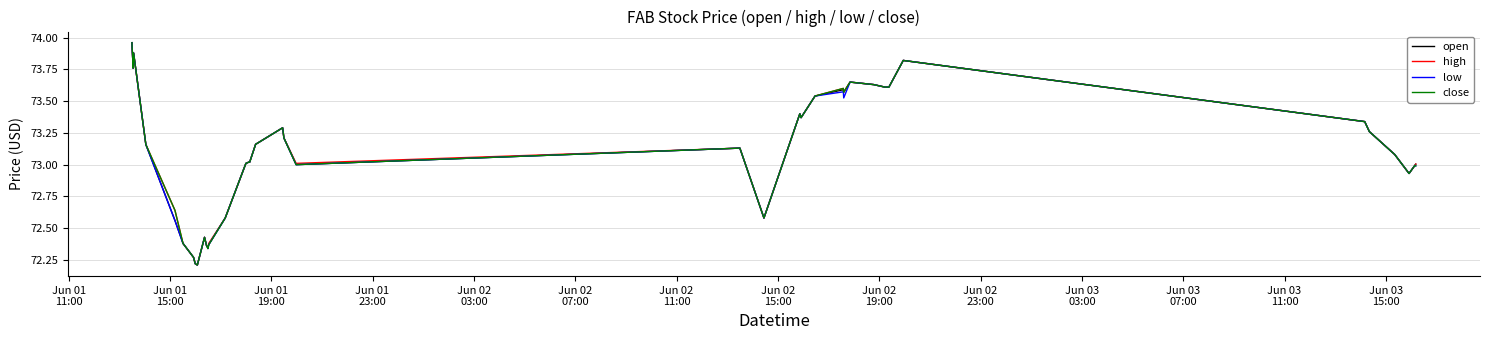

Which series has the largest range (max minus min)?

open